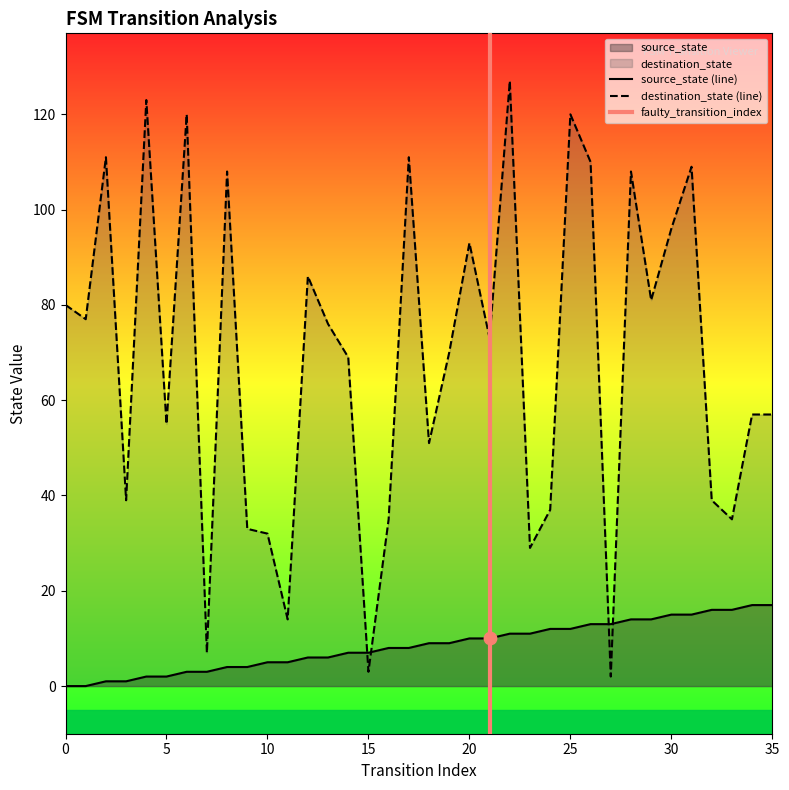

What are all the series names shown in the legend?

source_state, destination_state